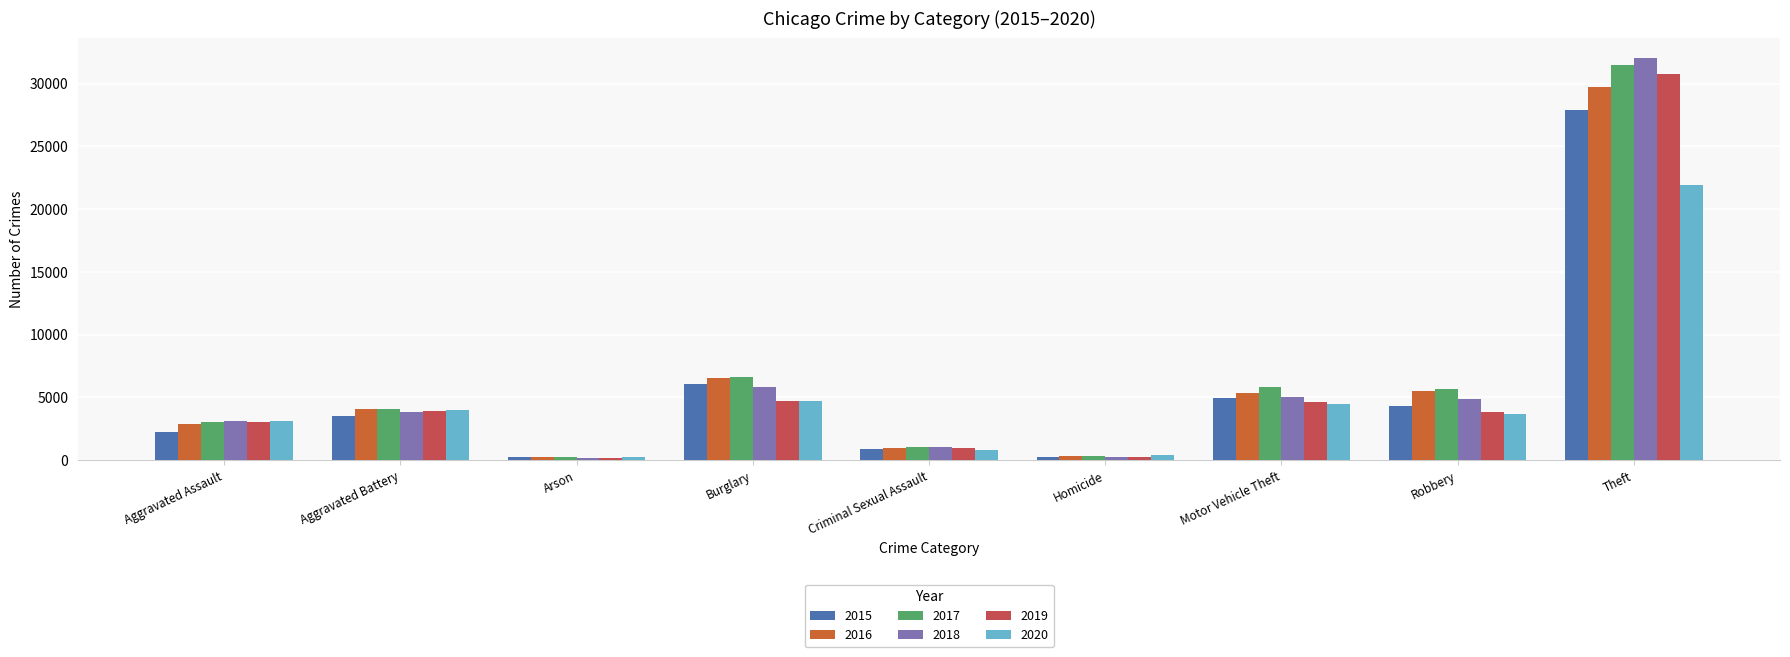

What is the spread (max minus min) of values at Motor Vehicle Theft?

1350